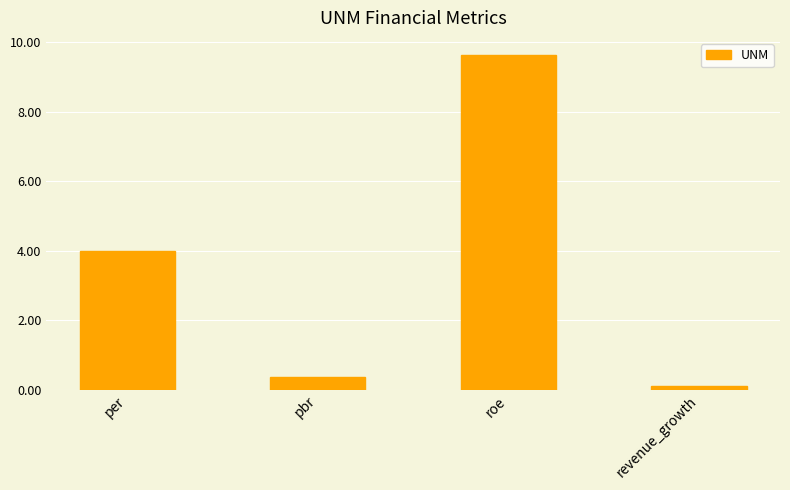

What is the difference between the maximum and minimum values?

9.5